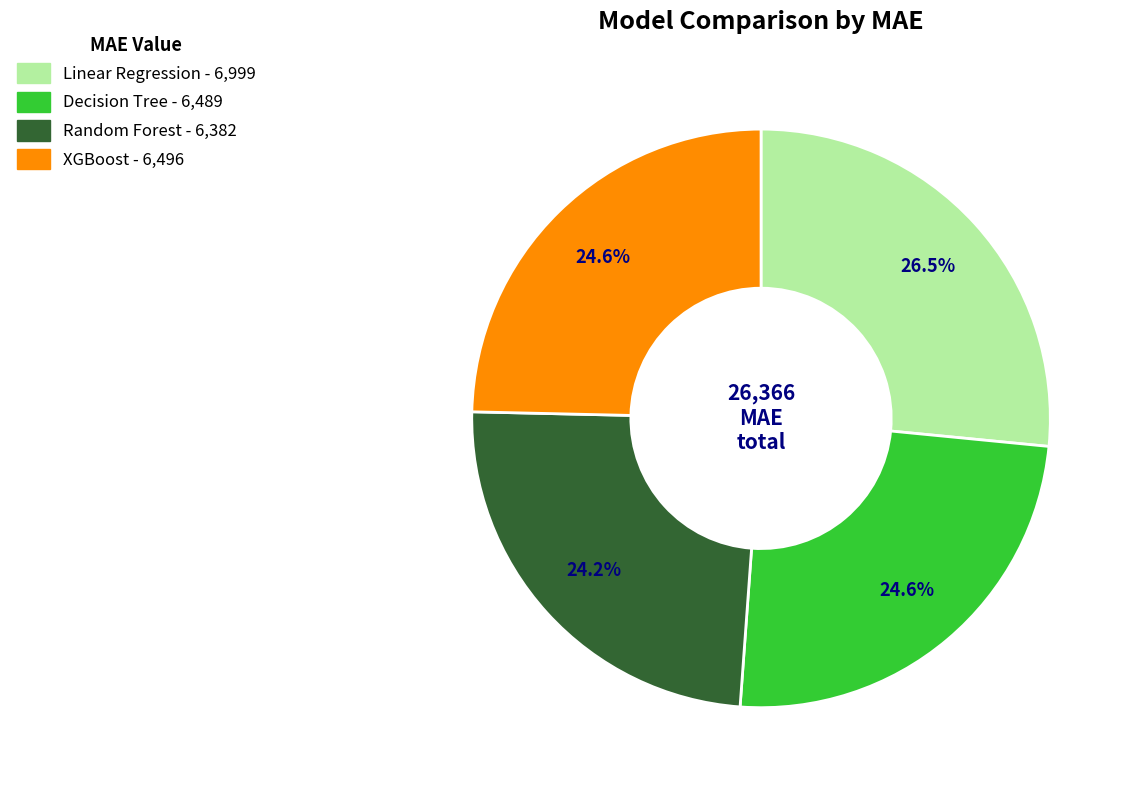

What is the ratio of the value at Linear Regression to the value at Random Forest?

1.1